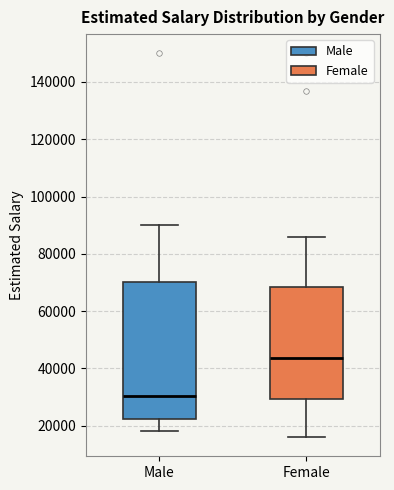

Where is the upper edge of the box for Male on the y-axis? The values are not printed on the chart, so give them approximately, as read against the axis.

70000